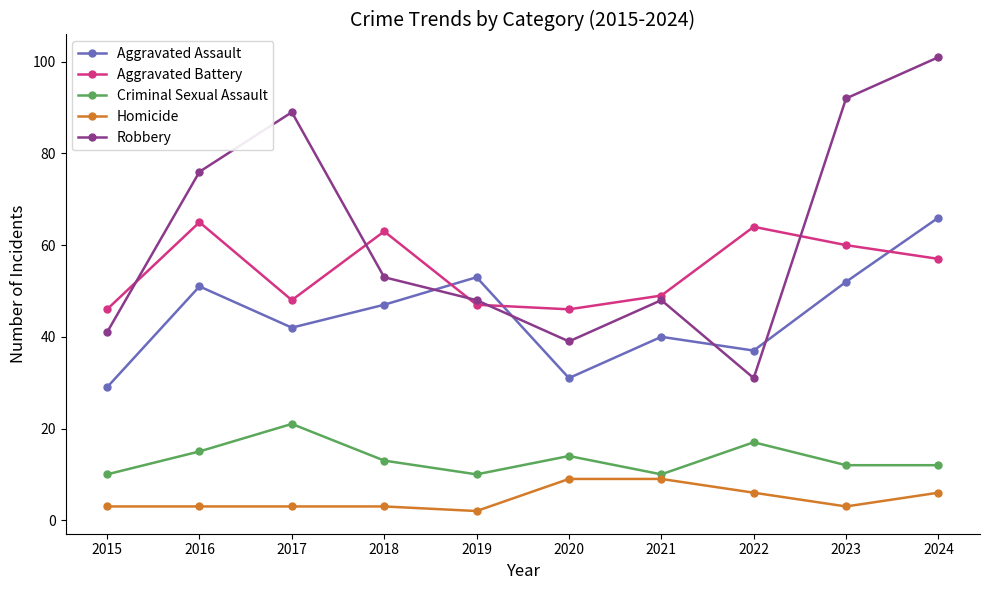

What value does the Aggravated Battery series have at 2024?

57